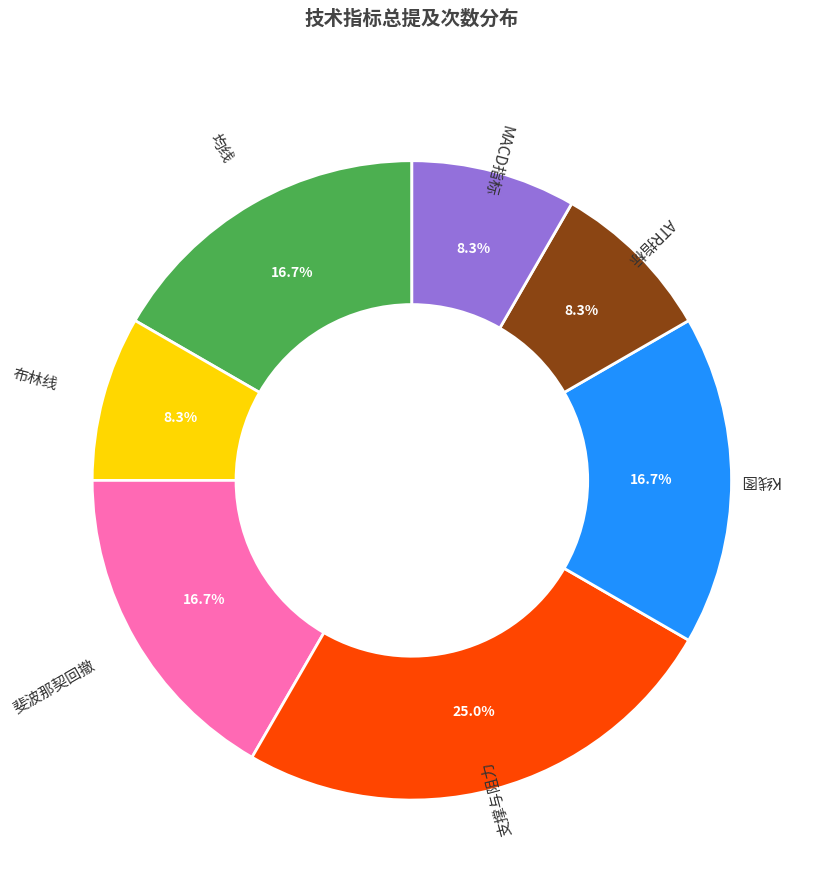

What is the change in value from 均线 to ATR指标?

-1